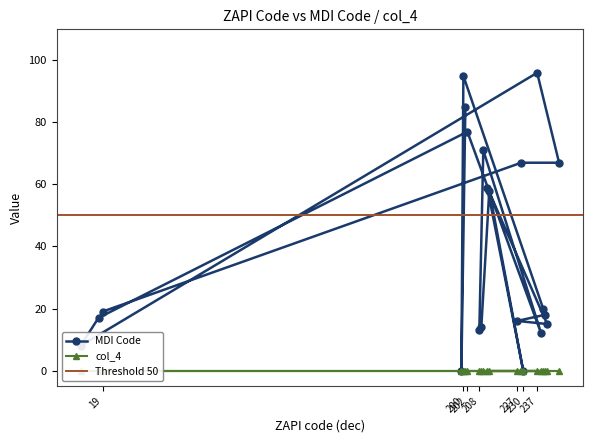

What is the label of the 16th point from the left?

227